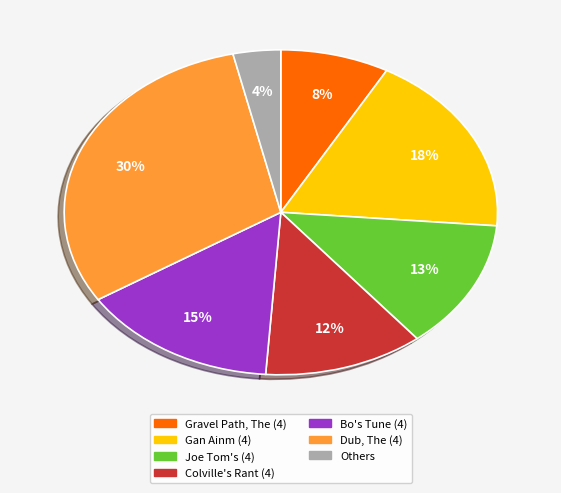

Is it true that Dub, The (4) is 16% of the pie?

False